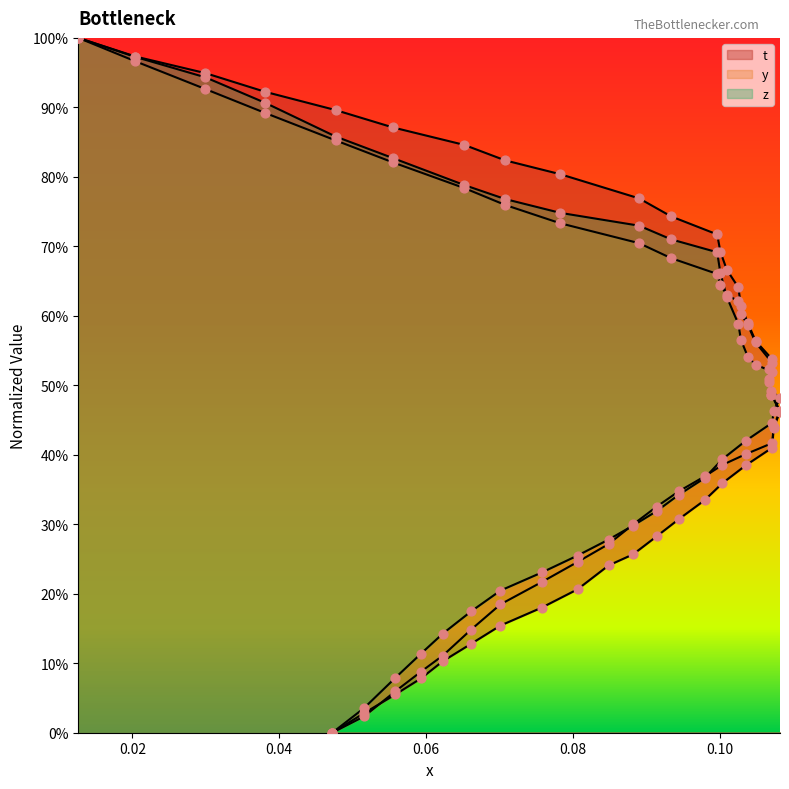

What are all the series names shown in the legend?

t, y, z